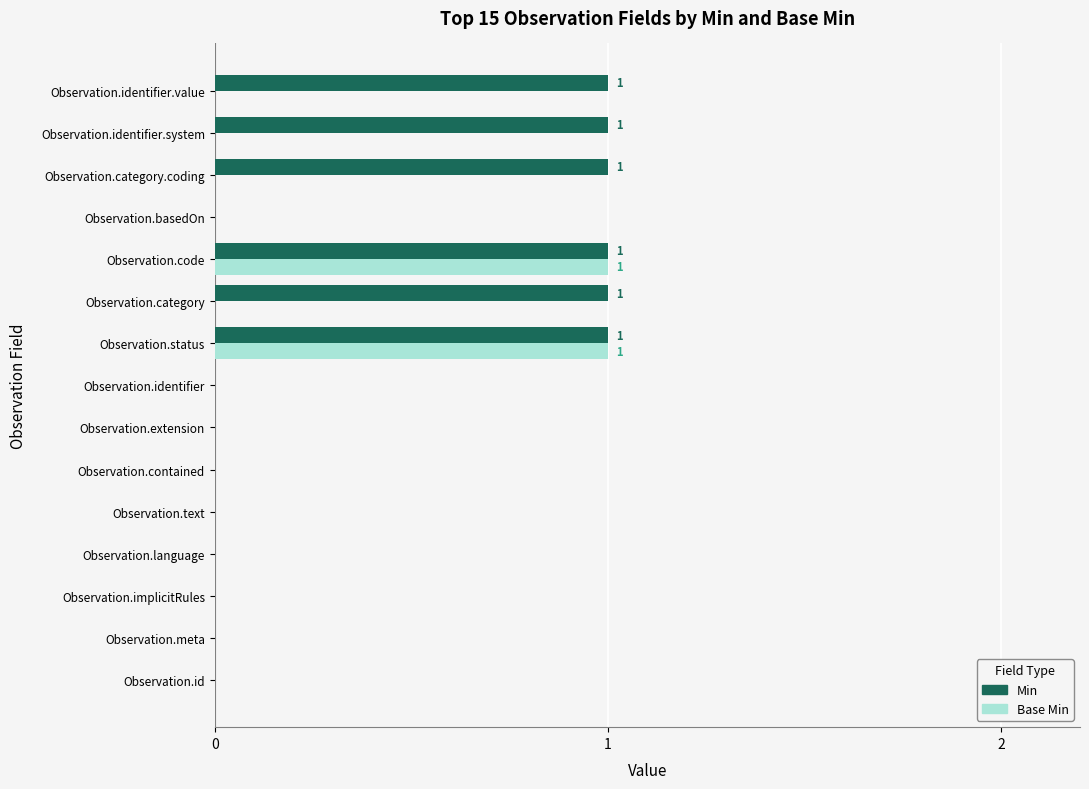

How many series are shown in this chart?

2